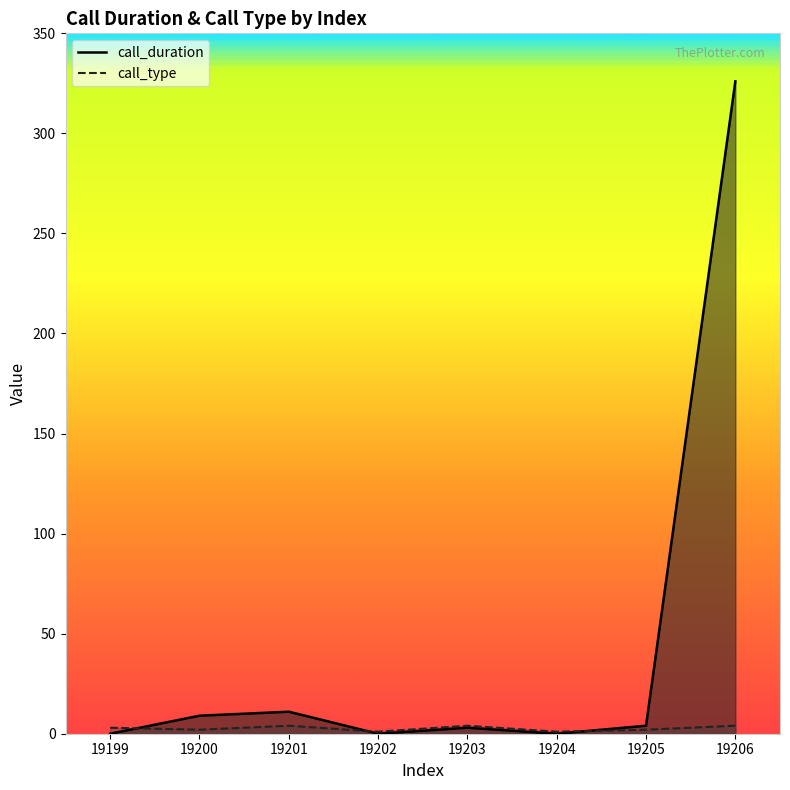

What is the total value across all series at 19205?

6